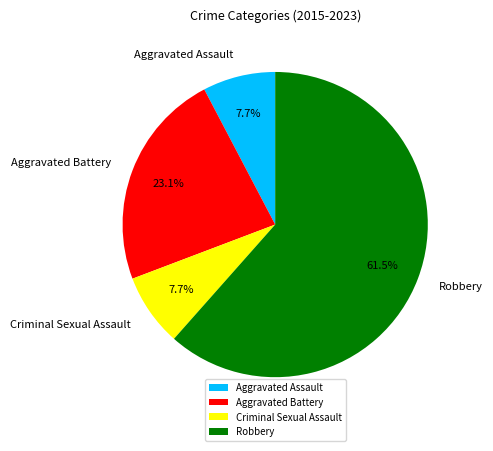

Is there any slice that represents more than half of the pie?

Yes